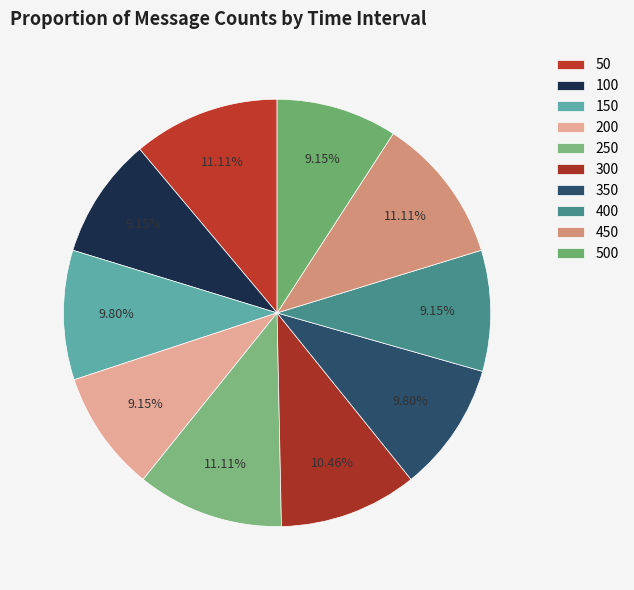

To the nearest percent, what portion does 250 represent?

11%